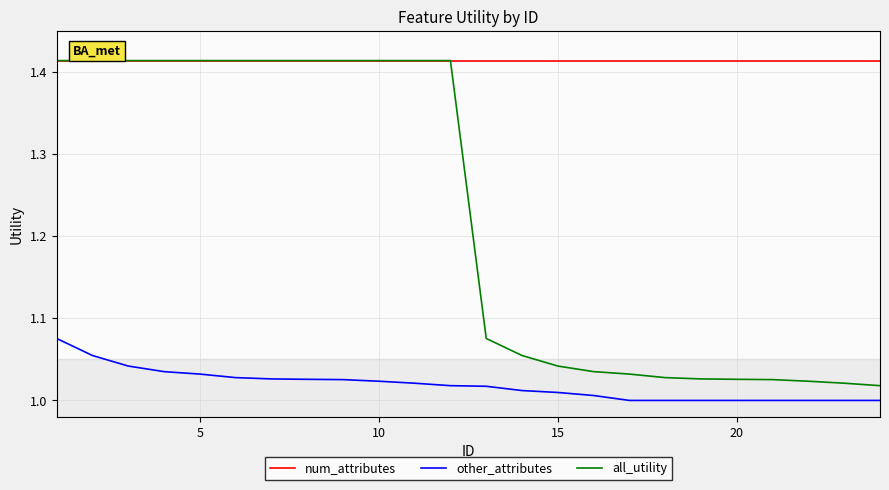

Which series has the largest total across all categories?

num_attributes